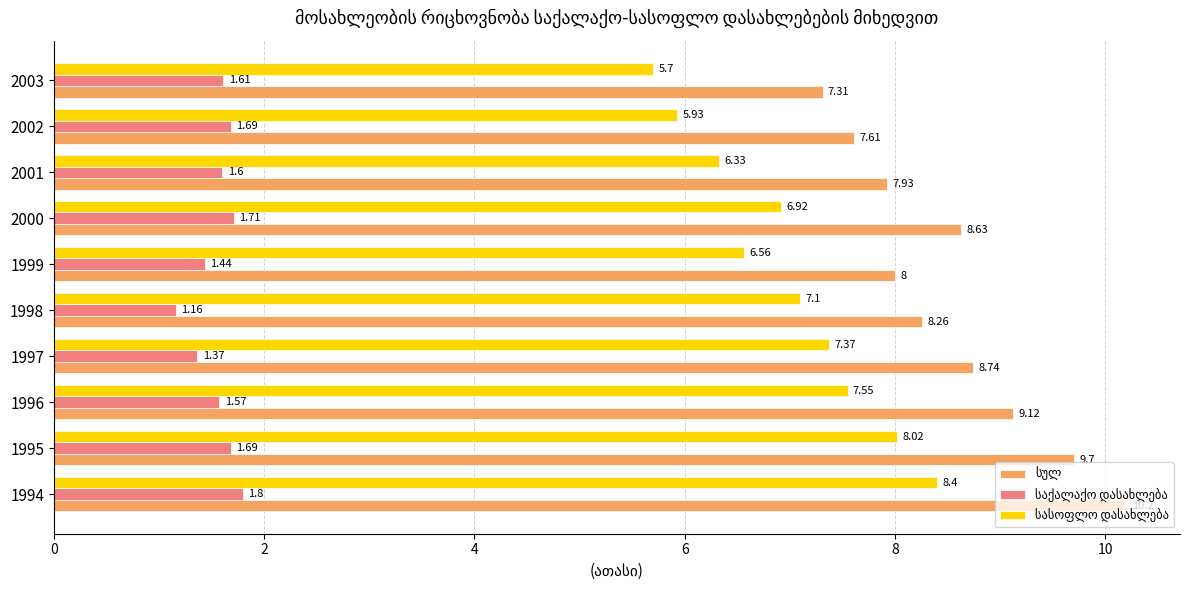

What is the difference between the highest and lowest values at 1995?

8.0